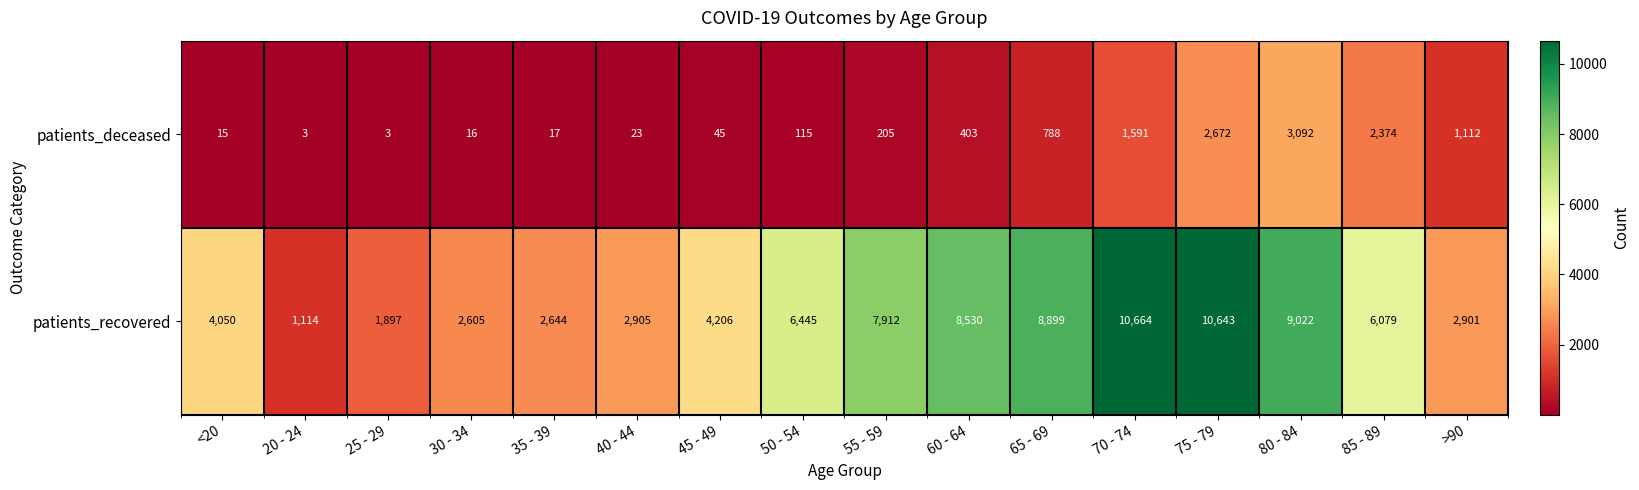

Which series has the largest range (max minus min)?

patients_recovered